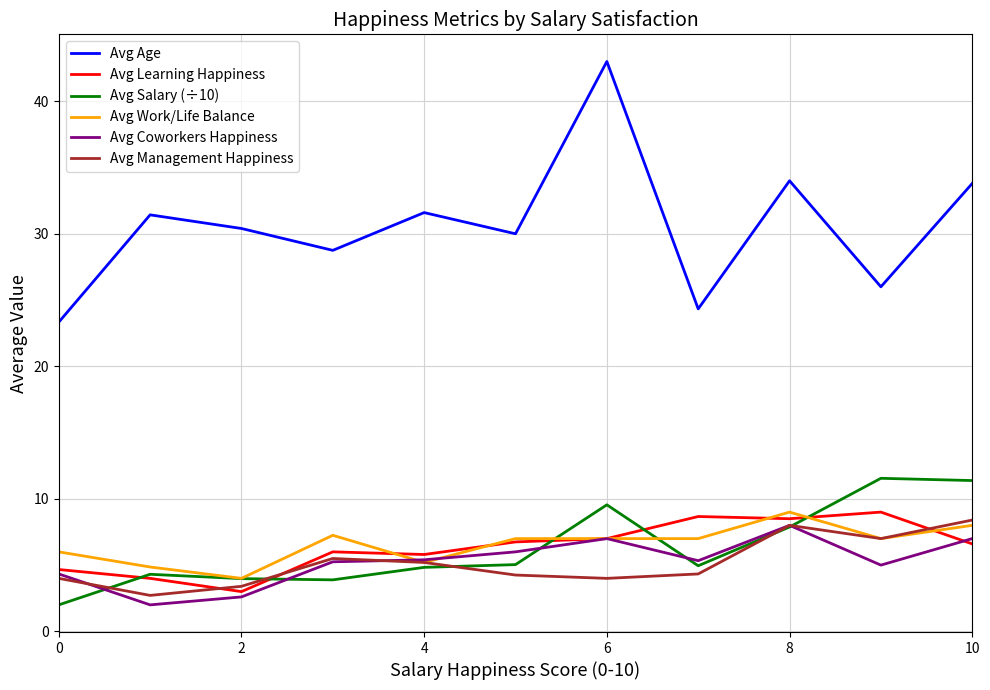

What is the minimum value shown in the chart?

2.0